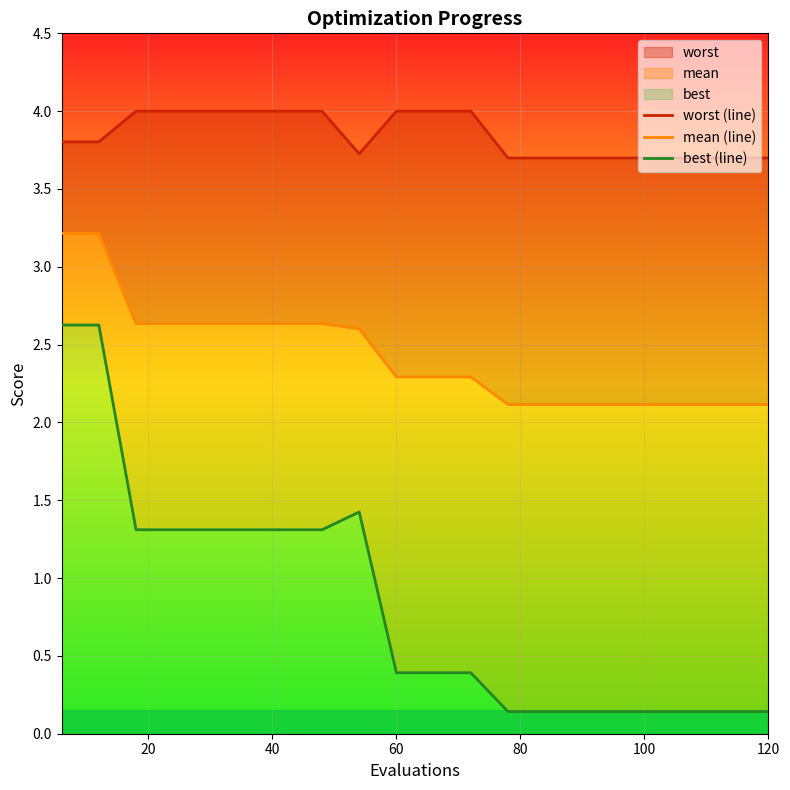

What is the minimum value shown in the chart?

0.1